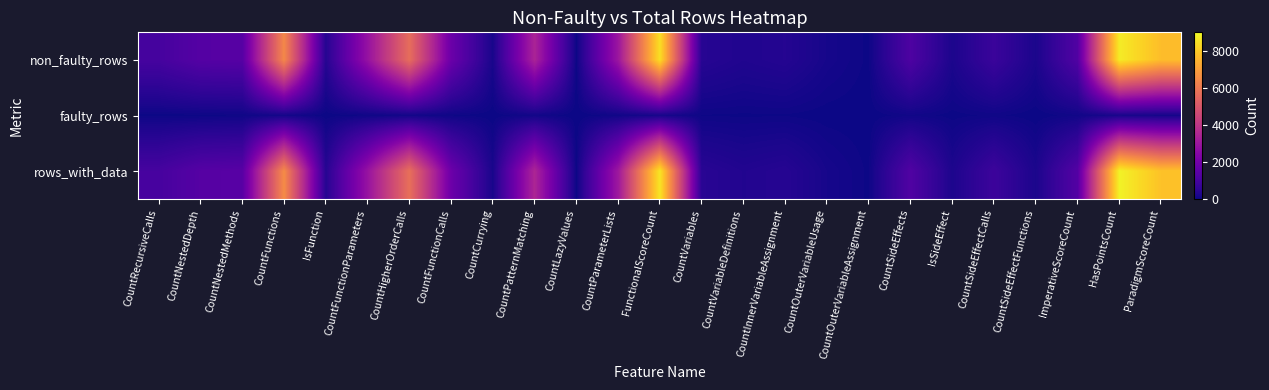

At which category is the sum across all series the highest?

HasPointsCount